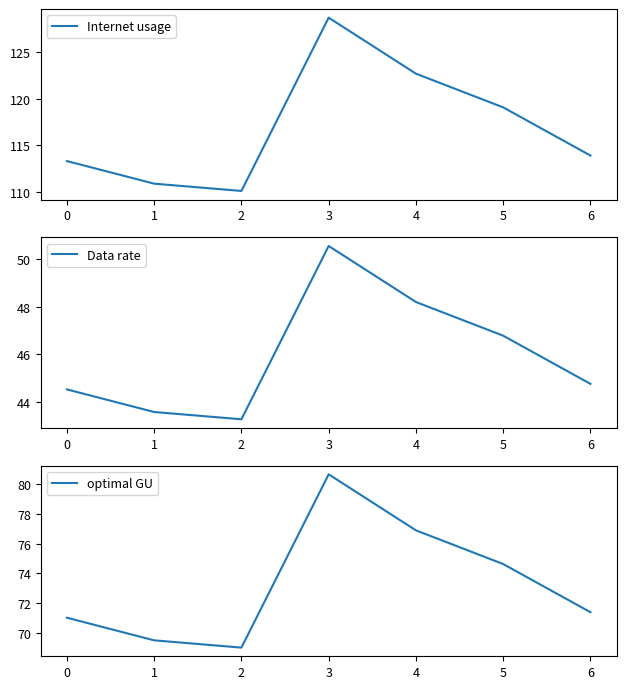

How many series are shown in this chart?

3